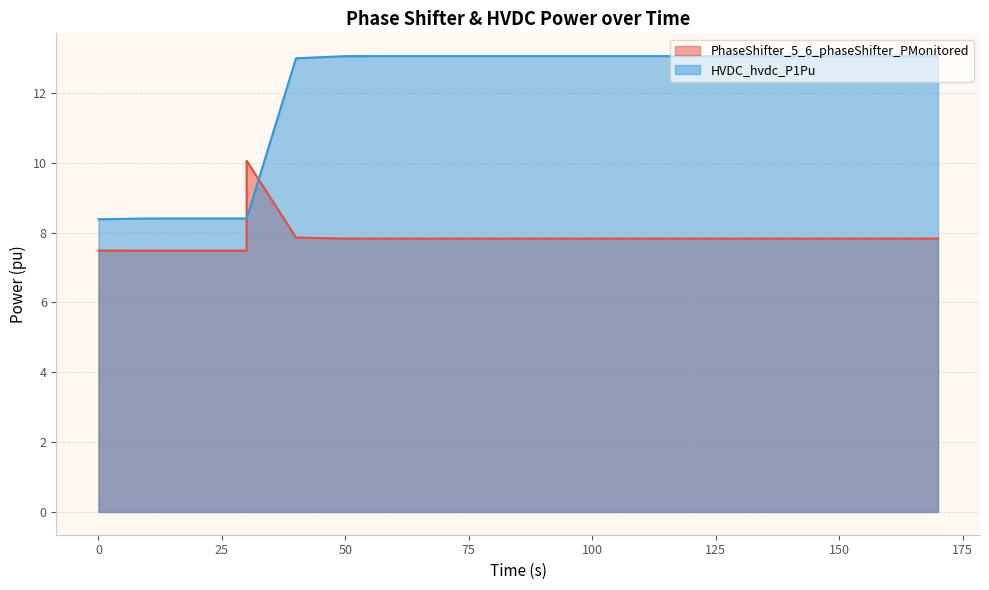

Rank the series at 110.0 from highest to lowest value.

HVDC_hvdc_P1Pu, PhaseShifter_5_6_phaseShifter_PMonitored